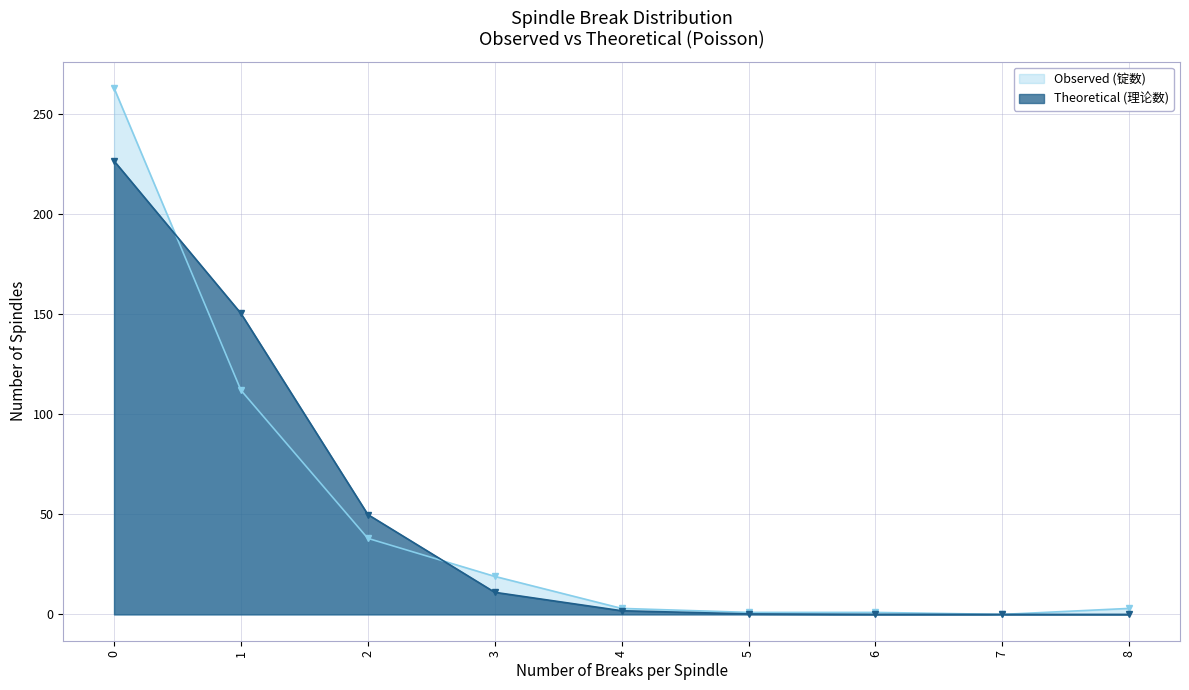

The value of Theoretical (理论数) at 3 is 11.0. True or false?

True